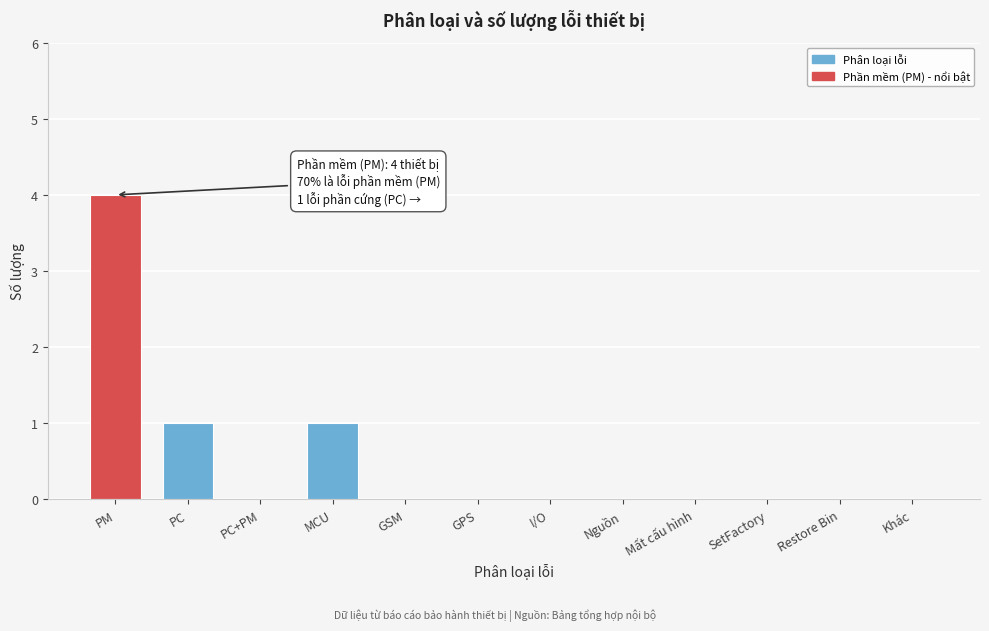

Reading left to right, what are all the values shown in this chart?

PM=4	PC=1	PC+PM=0	MCU=1	GSM=0	GPS=0	I/O=0	Nguồn=0	Mất cấu hình=0	SetFactory=0	Restore Bin=0	Khác=0